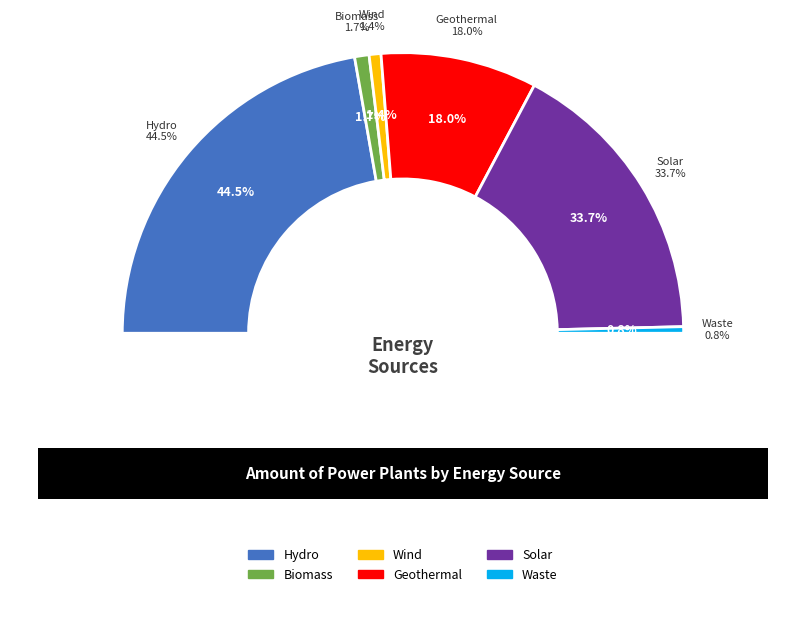

Combined, do Geothermal and Hydro account for over 50%?

Yes